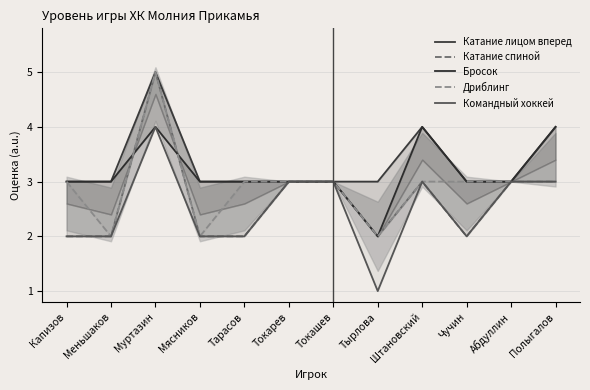

What are all the series names shown in the legend?

Катание лицом вперед, Катание спиной, Бросок, Дриблинг, Командный хоккей